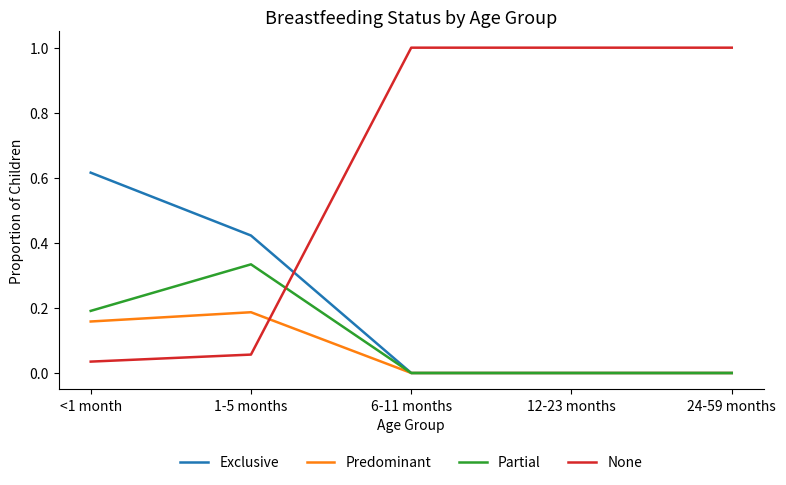

How many lines are shown in the chart?

4